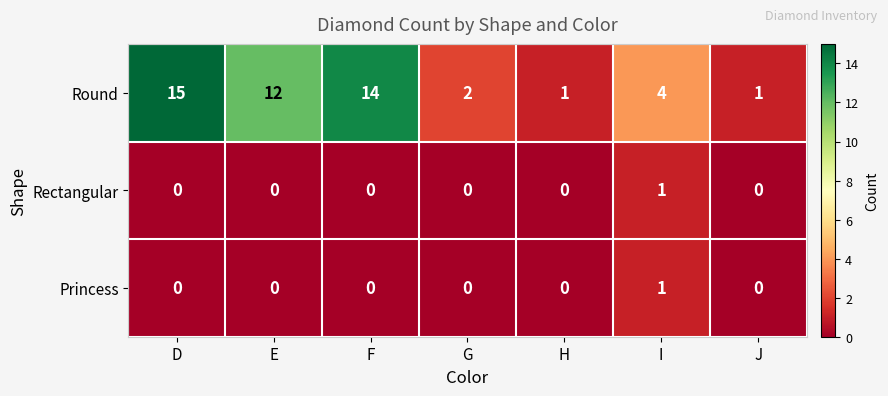

What is the difference between the highest and lowest values at E?

12